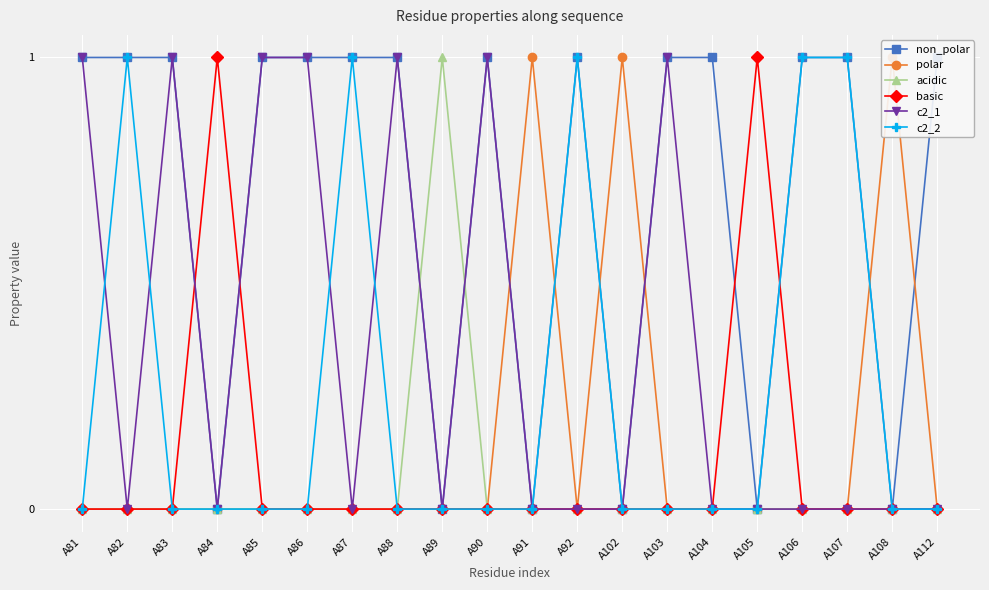

Where do c2_2 and polar first cross each other?

A91 and A92